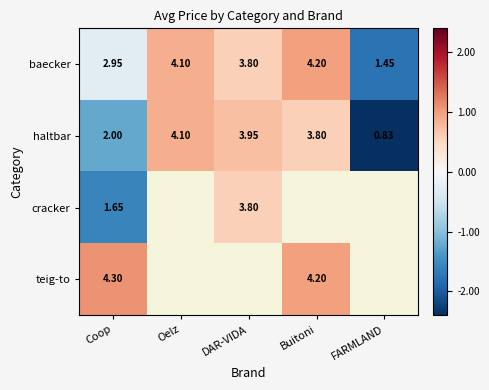

Rank the categories by baecker value from lowest to highest.

FARMLAND, Coop, DAR-VIDA, Oelz, Buitoni